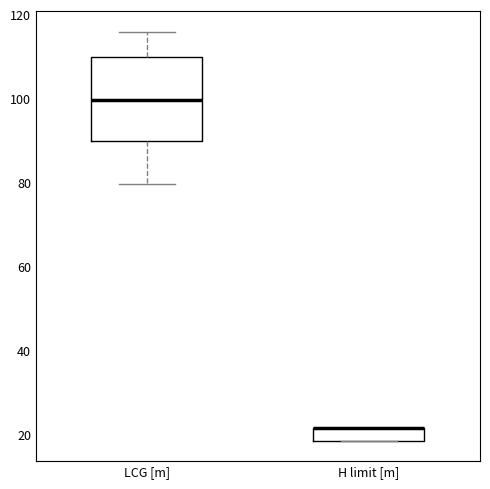

Reading left to right, read every box against the y-axis: the position of its median line, the range the box covers, and the ends of its whiskers. The values are not printed on the chart, so give them approximately, as read against the axis.

LCG [m]: median 100, box 90 to 110, whiskers 80 to 116
H limit [m]: median 22 (drawn on the box's upper edge), box 18 to 22, whiskers 18 to 22